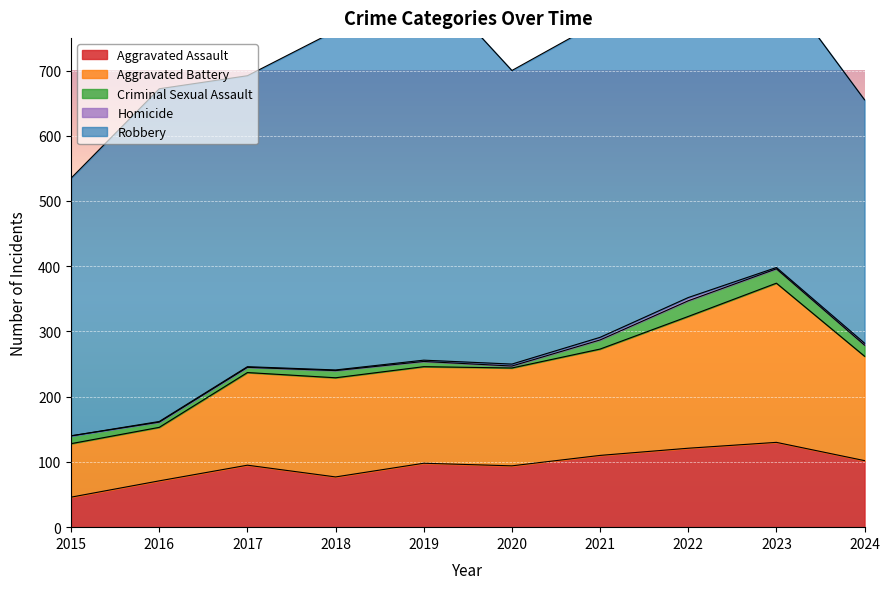

Is the value of Robbery at 2023 greater than the value of Criminal Sexual Assault at 2020?

Yes